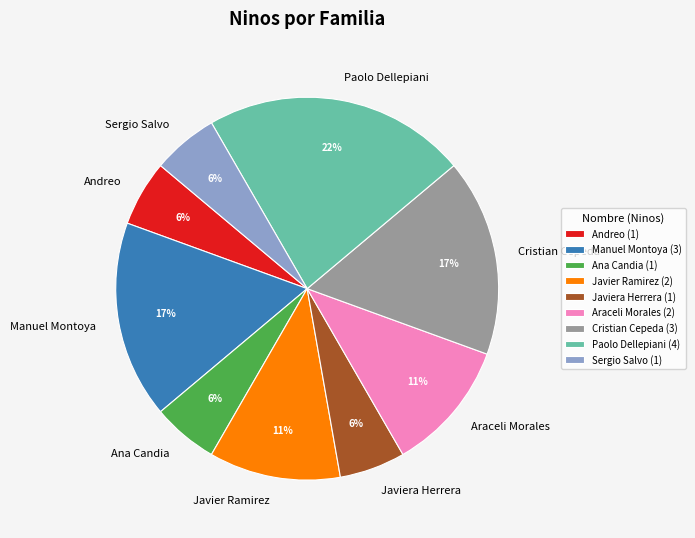

The Sergio Salvo slice represents 12% of the pie. True or false?

False